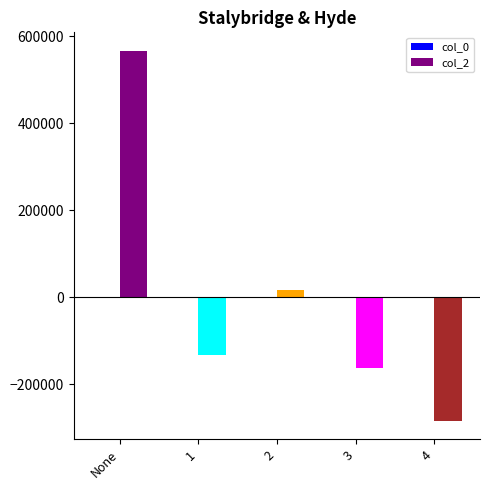

Which label corresponds to the largest value in the chart?

None